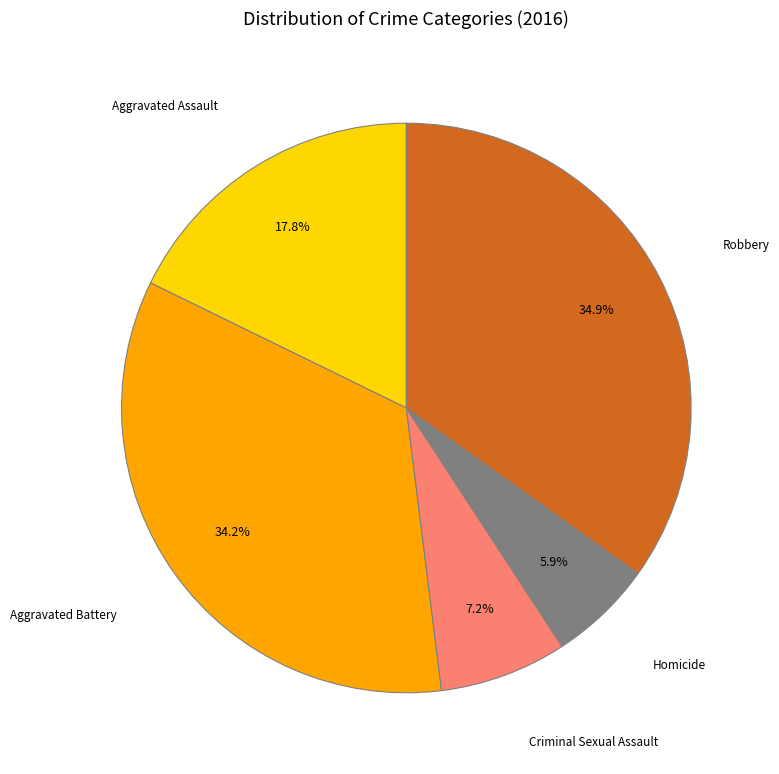

Is there any slice that represents more than half of the pie?

No